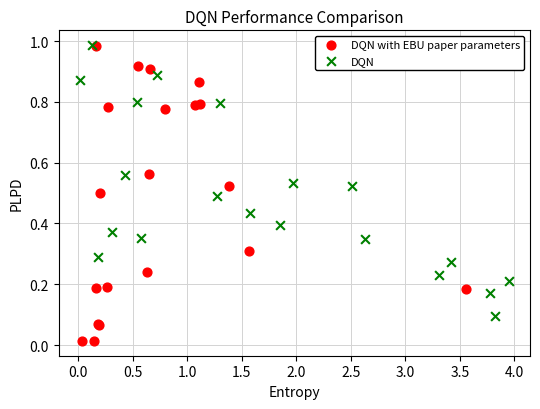

What are all the series names shown in the legend?

DQN with EBU paper parameters, DQN